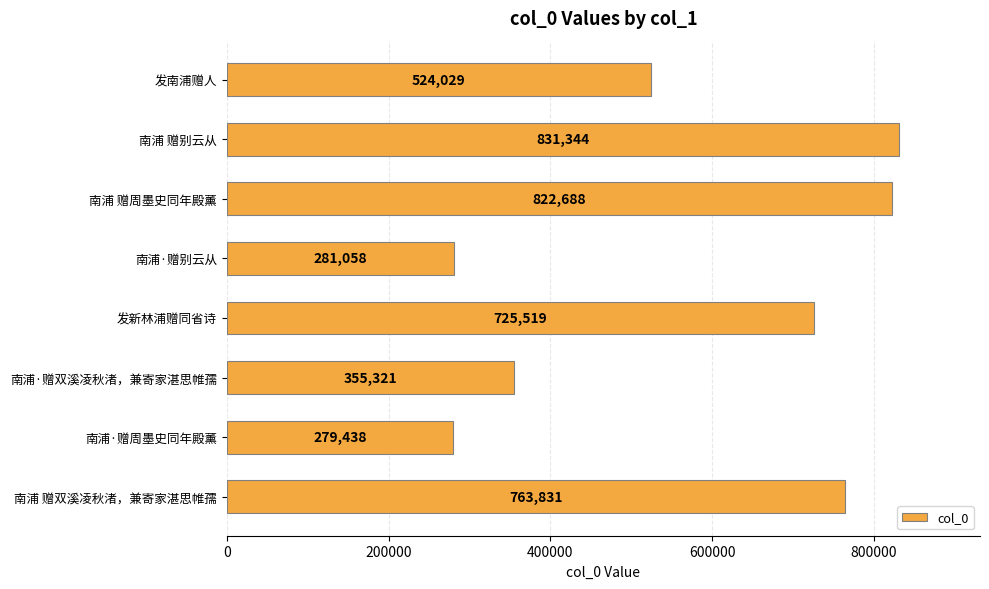

Which has a higher value, 南浦·赠别云从 or 南浦·赠双溪凌秋渚，兼寄家湛思帷孺?

南浦·赠双溪凌秋渚，兼寄家湛思帷孺